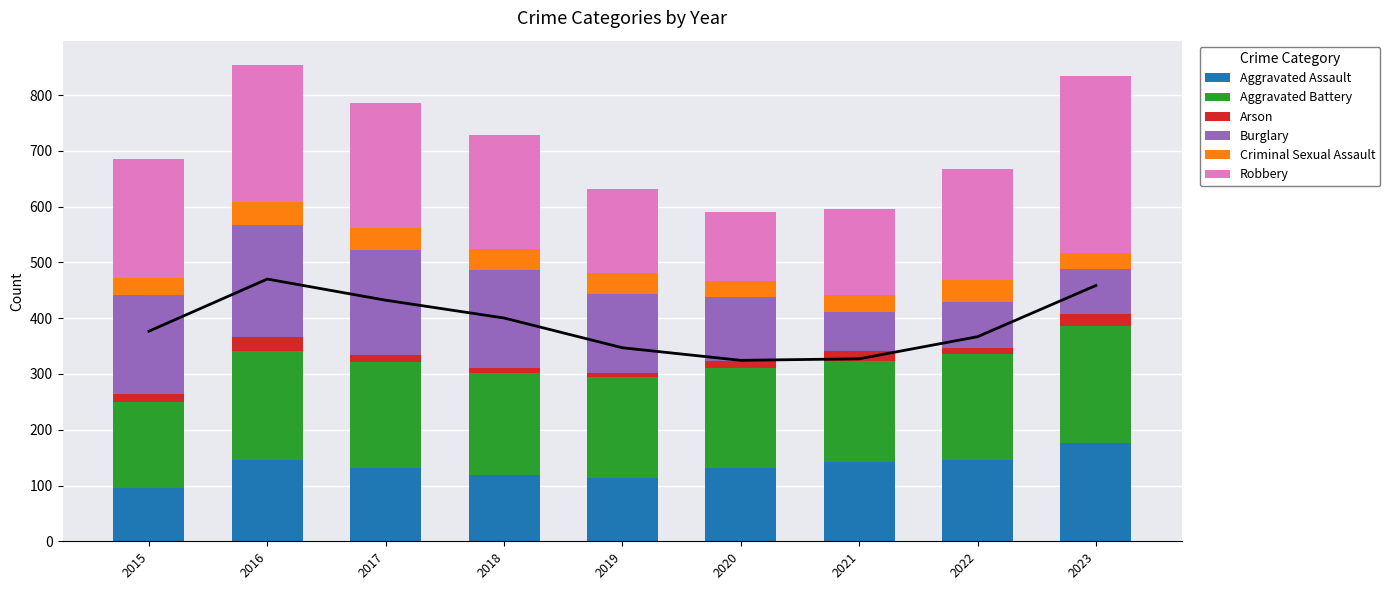

At which label does Criminal Sexual Assault first exceed 37?

2016